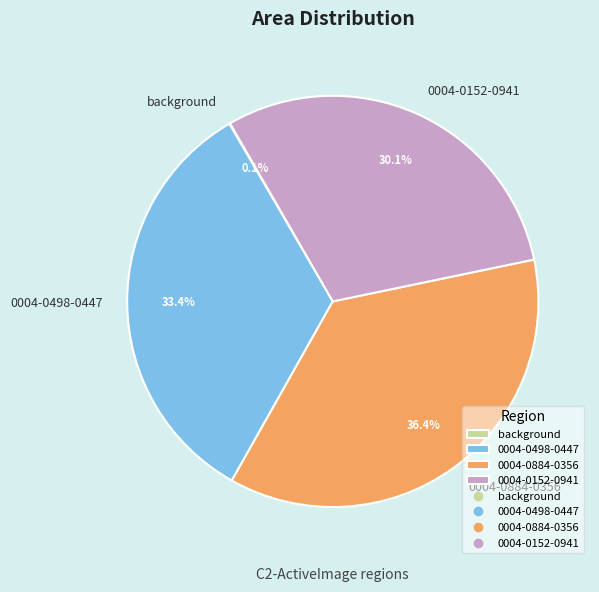

Is 0004-0884-0356 the majority of the pie?

No